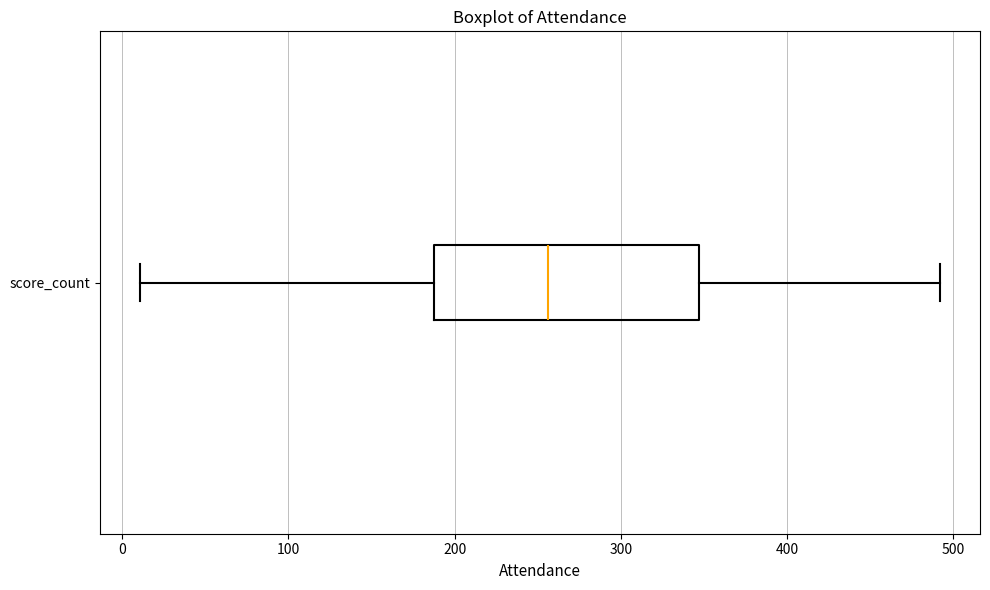

Read this box plot against the x-axis: the position of the median line, the range covered by the box, and the ends of both whiskers. The values are not printed on the chart, so give them approximately, as read against the axis.

median 260, box 190 to 350, whiskers 10 to 490